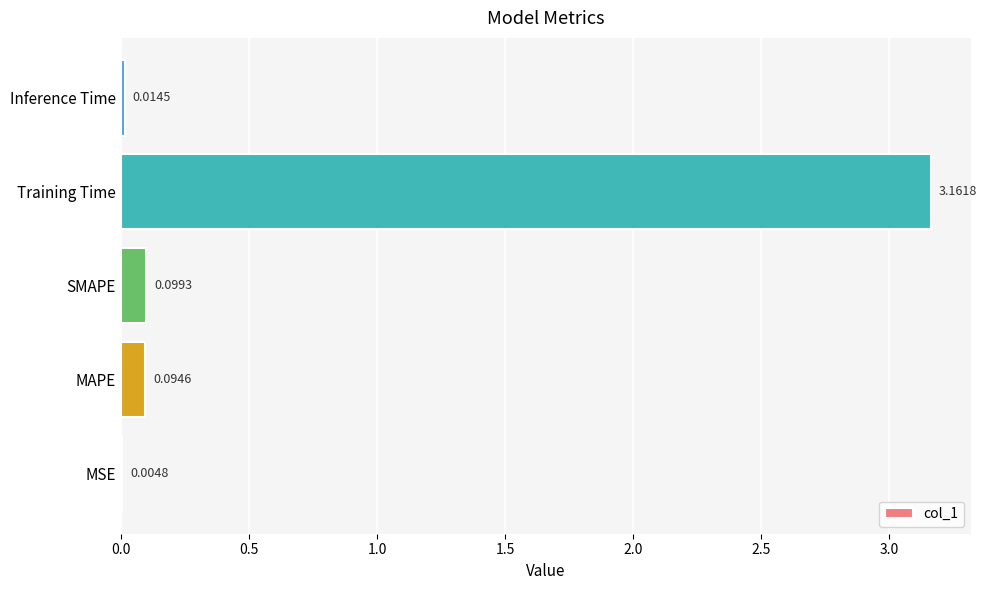

What is the sum of all values?

3.4